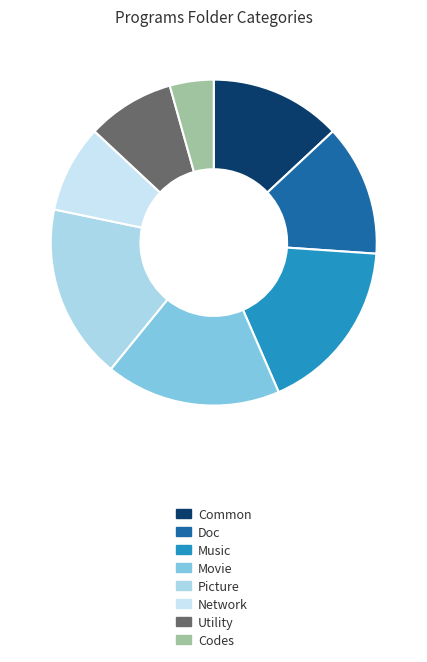

To the nearest percent, what percentage of the pie is Network?

9%